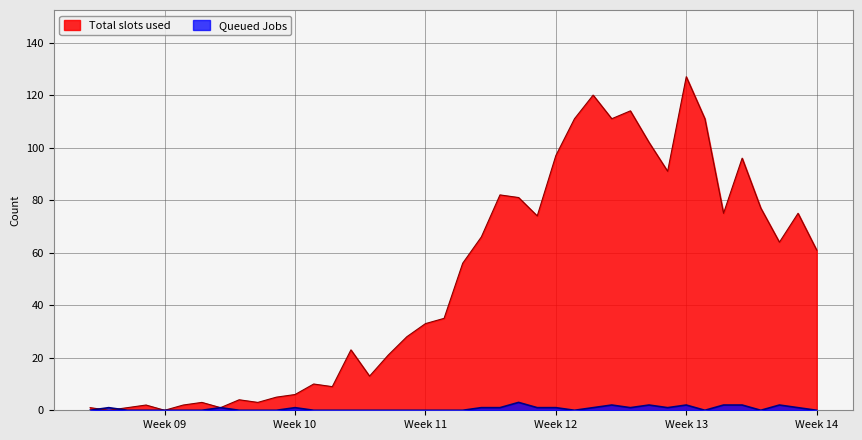

True or false: Queued Jobs has more than 1 points higher than both neighbors.

True